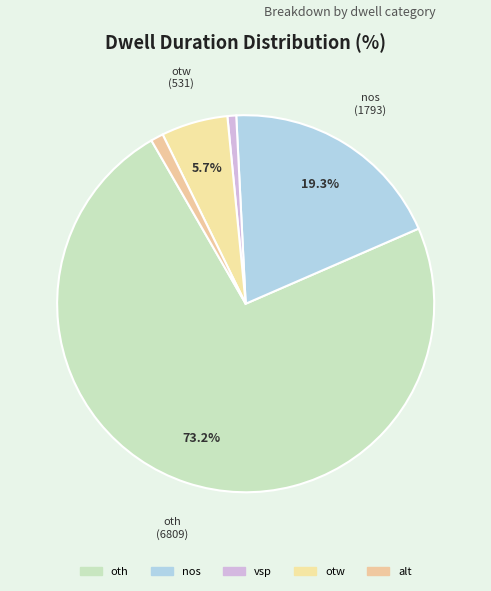

To the nearest percent, what is the combined percentage of alt and oth?

74%